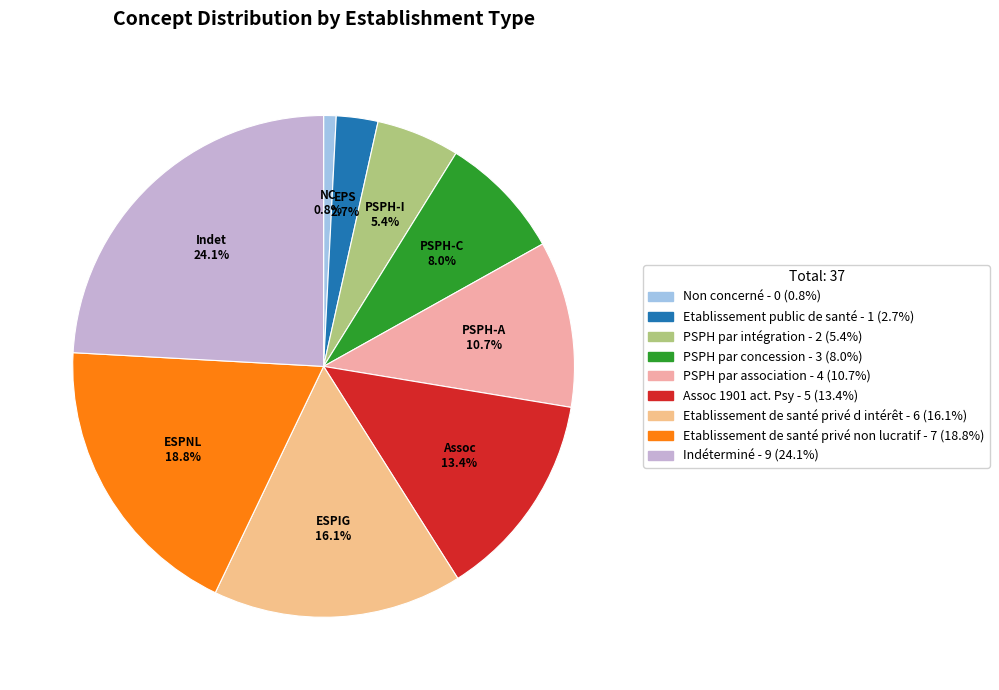

To the nearest percent, what is the difference between the PSPH par intégration and Etablissement de santé privé non lucratif slice percentages?

13%